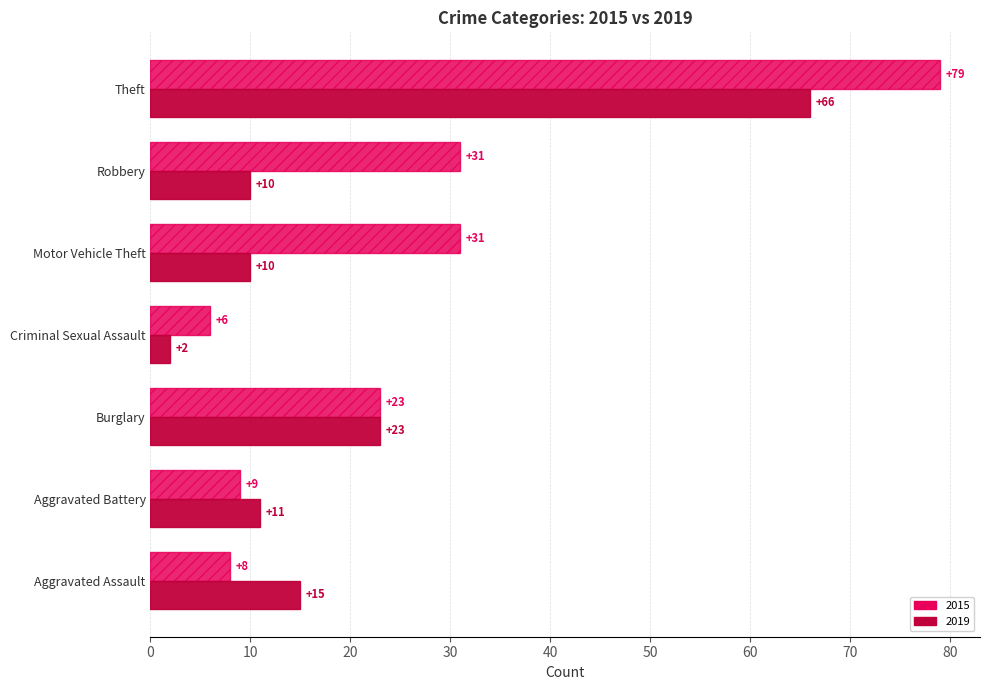

What is the total value across all series at Aggravated Assault?

23